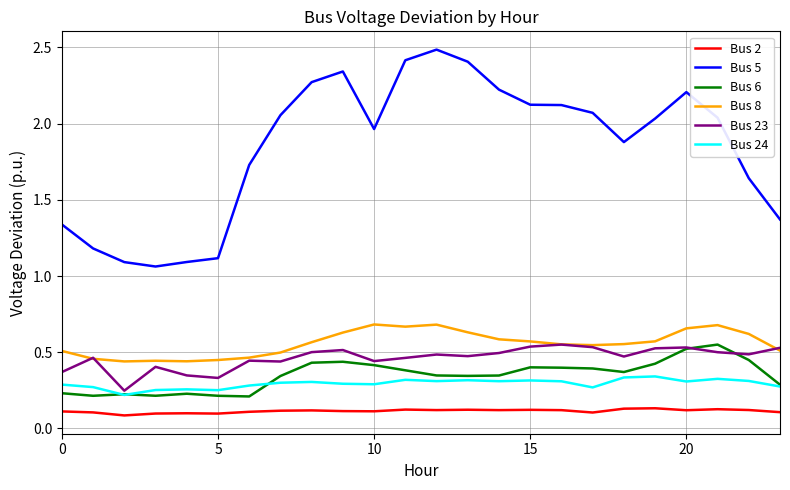

True or false: Bus 2 and Bus 5 intersect in this chart.

False